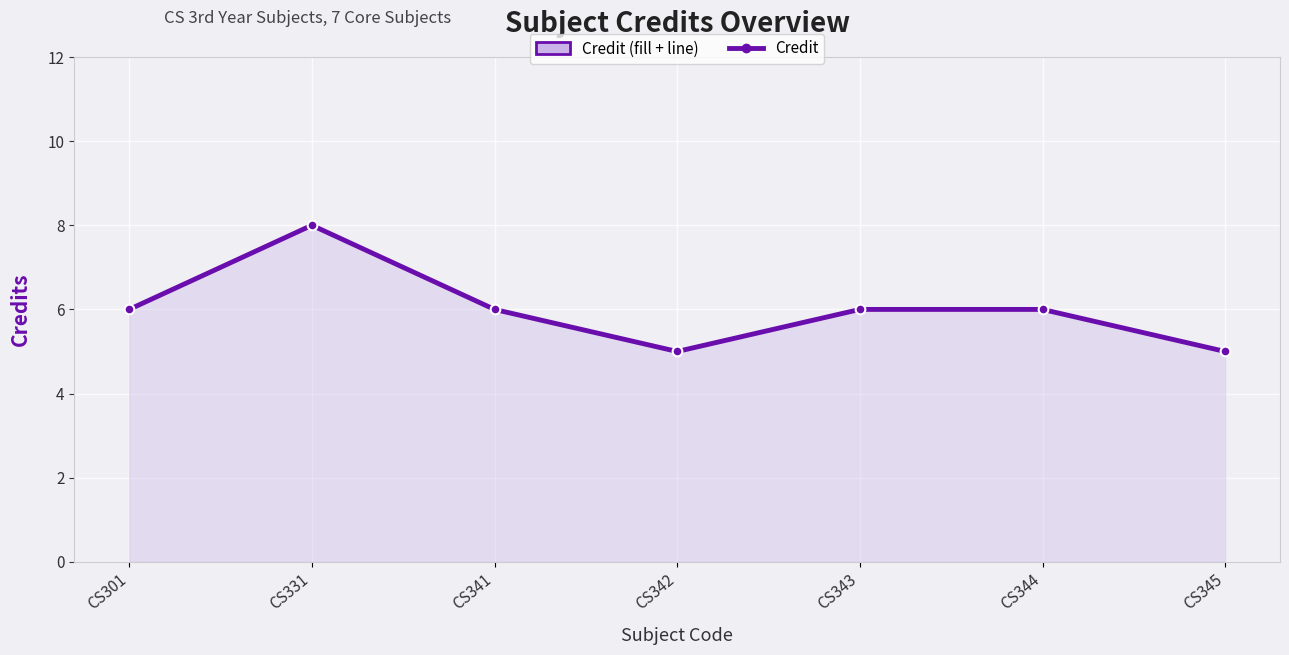

The value at CS331 is 8. True or false?

True